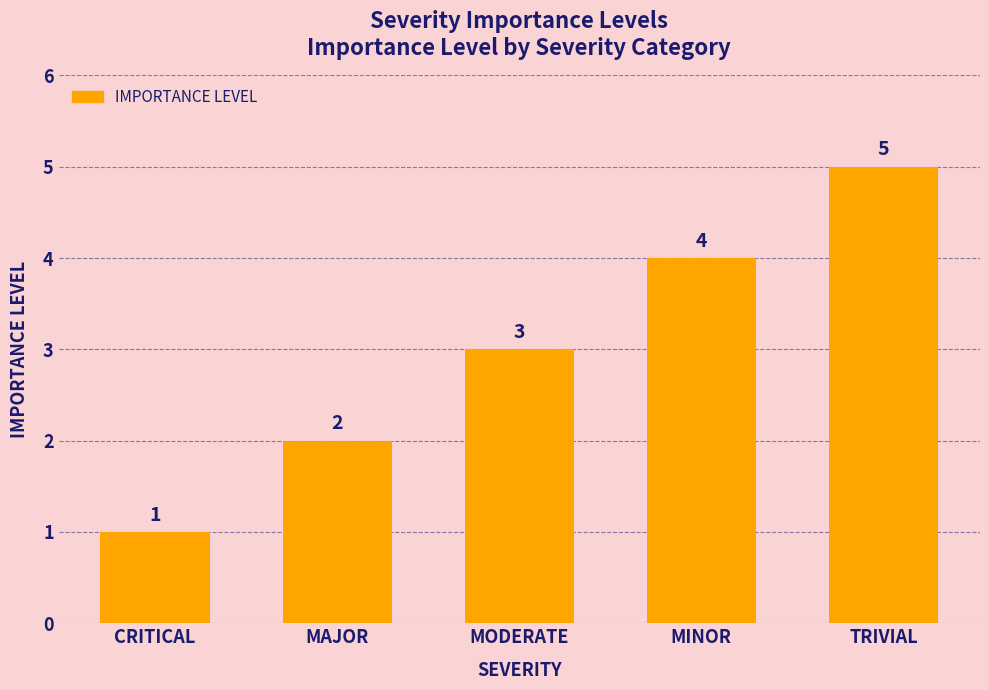

List the labels in order of value, smallest first.

CRITICAL, MAJOR, MODERATE, MINOR, TRIVIAL